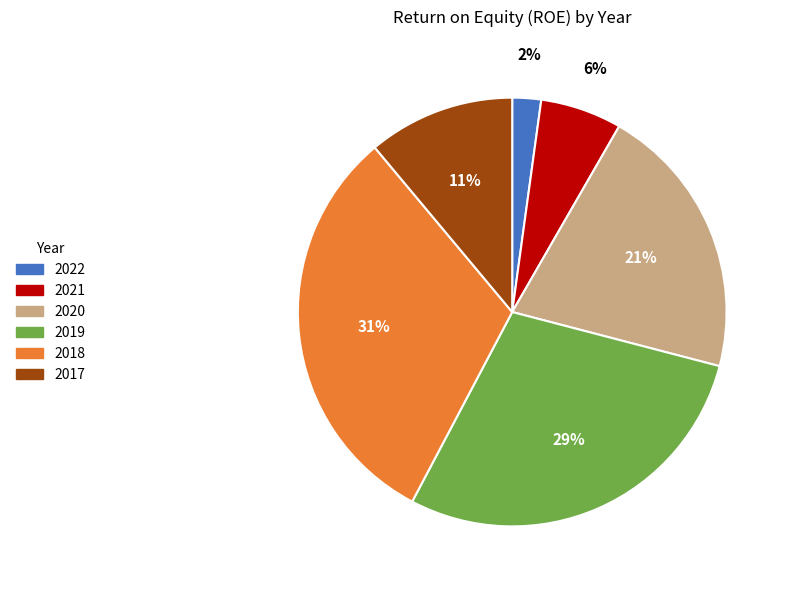

Which slice is the largest?

2018